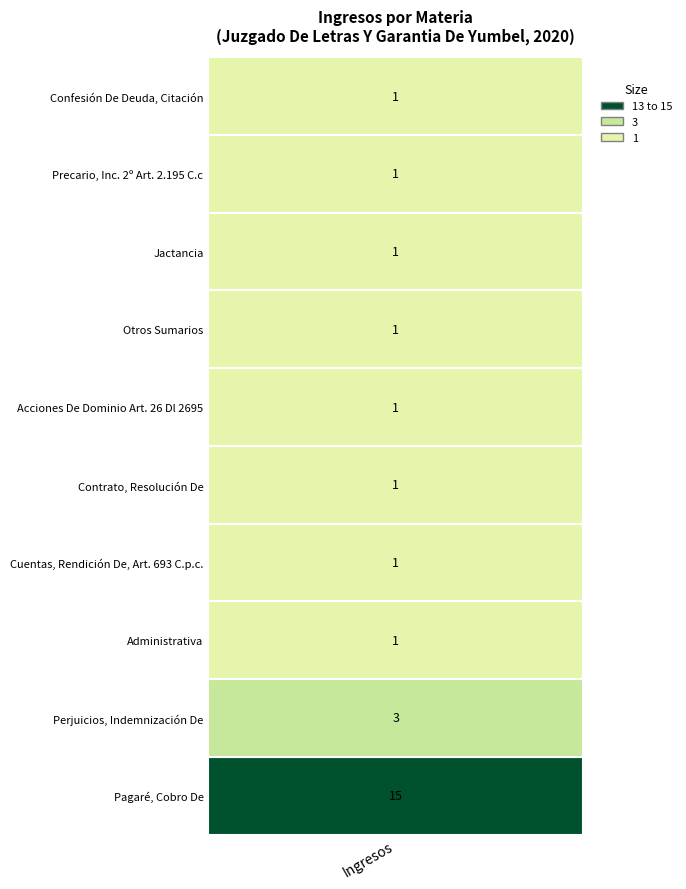

What is the difference between the maximum and minimum values?

14